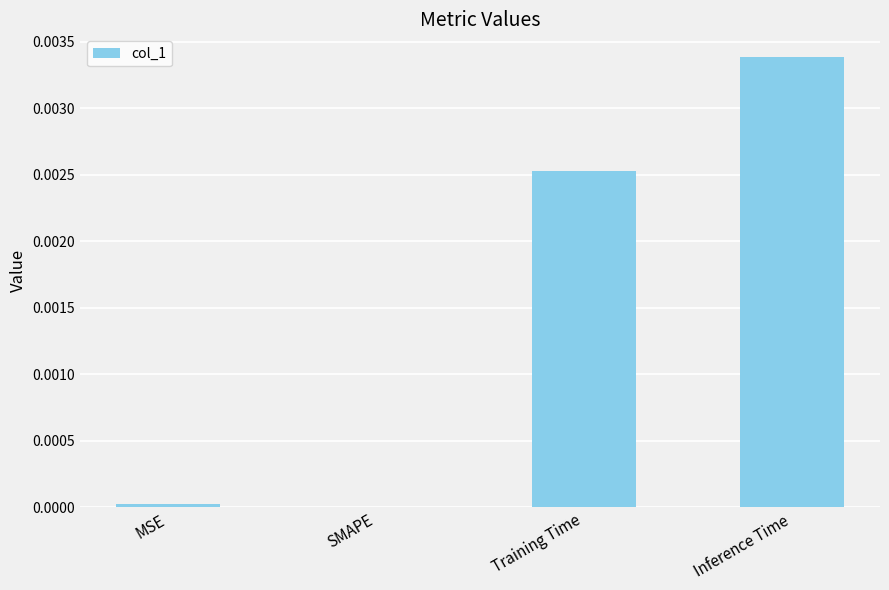

True or false: the data shows 0.0 at Training Time.

True